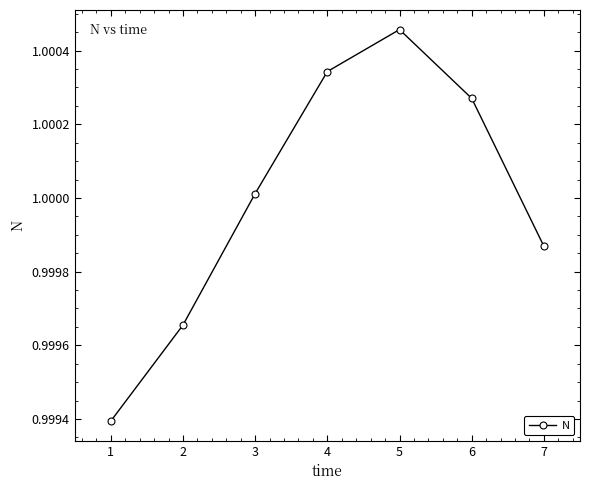

At which category does the chart reach its peak across all series?

5